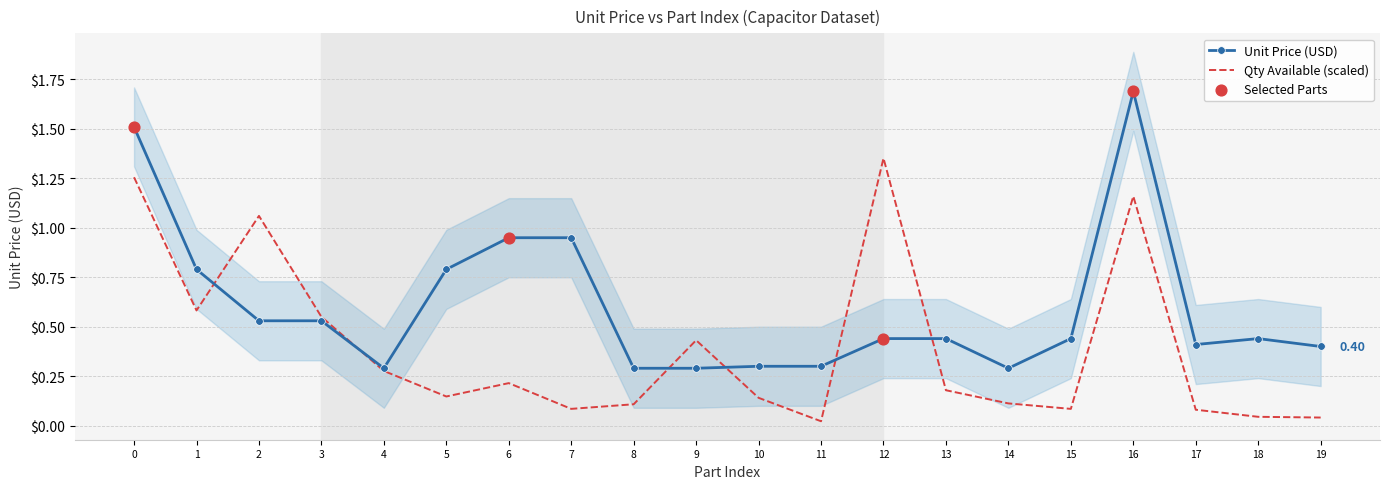

Is the value of Unit Price (USD) at 0 greater than the value of Quantity Available at 1?

Yes